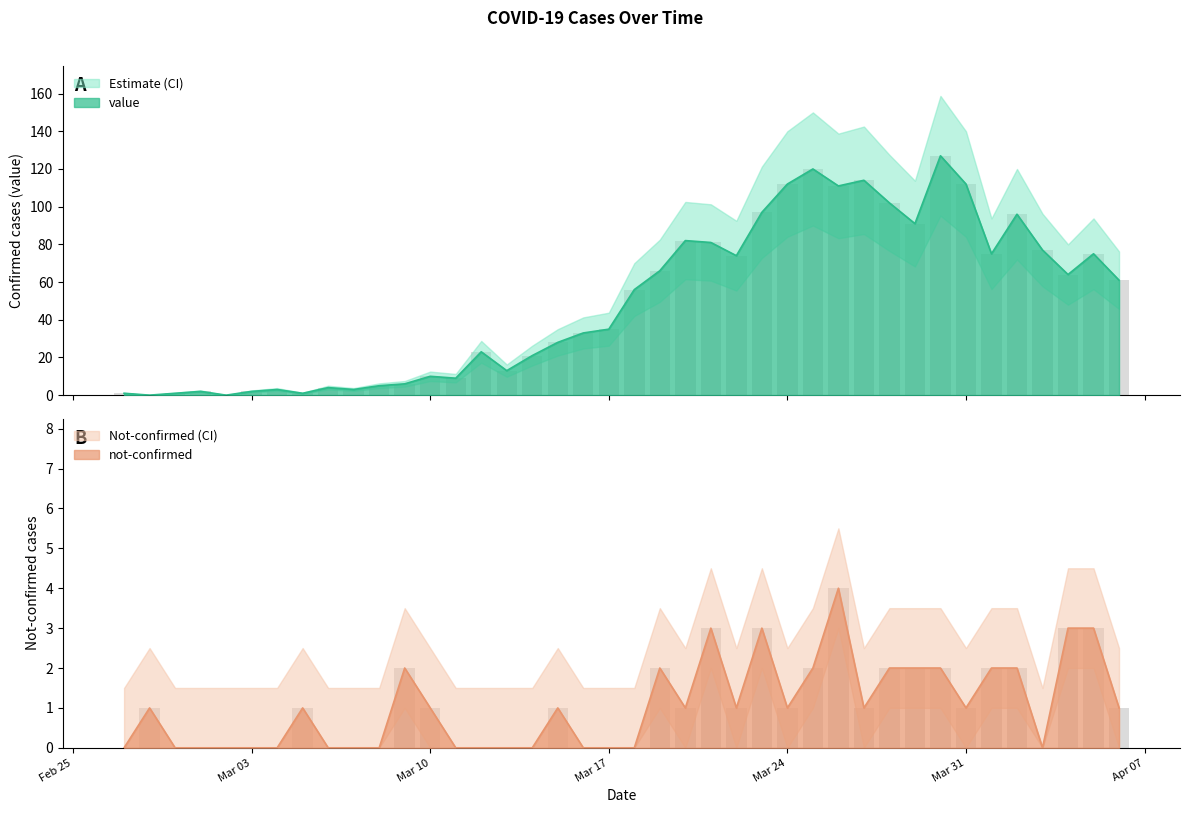

At which category is the sum across all series the highest?

2020-03-30